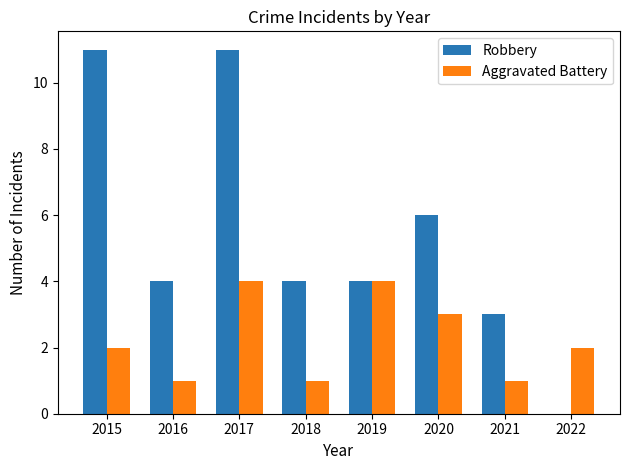

Reading left to right, extract all data points from this chart.

Robbery: 11	4	11	4	4	6	3	0
Aggravated Battery: 2	1	4	1	4	3	1	2